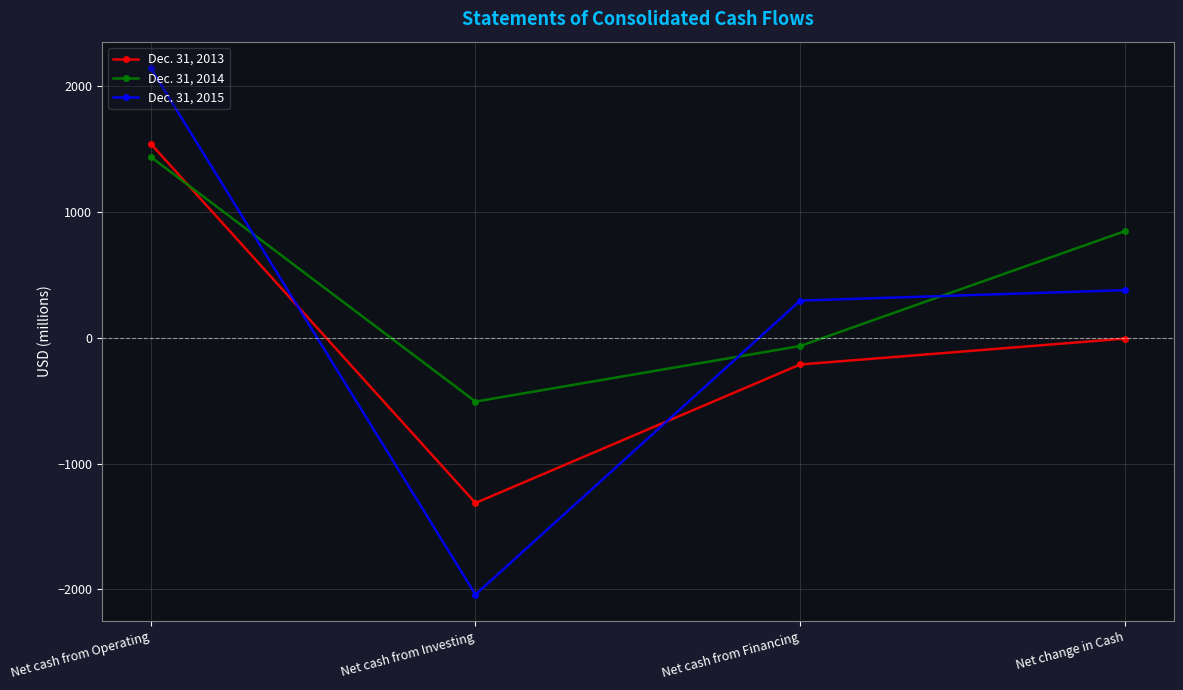

What are all the series names shown in the legend?

Dec. 31, 2013, Dec. 31, 2014, Dec. 31, 2015